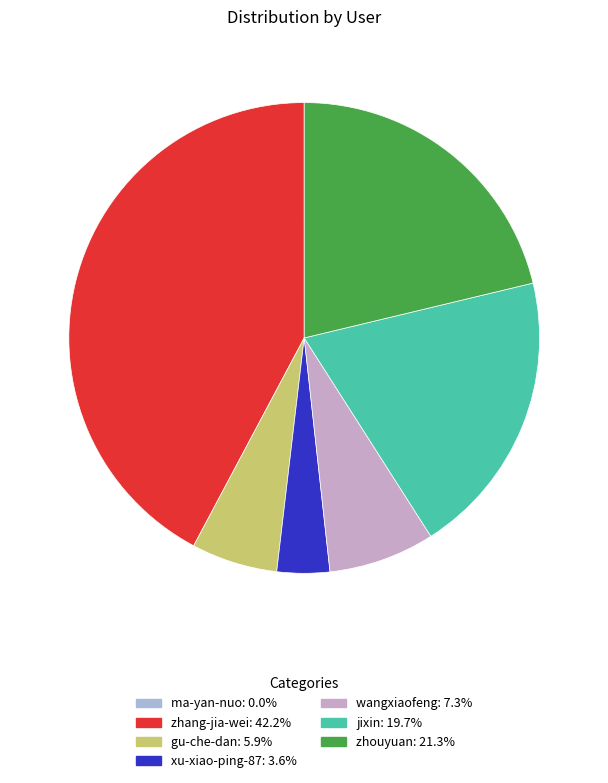

What is the smallest slice in the pie chart?

ma-yan-nuo